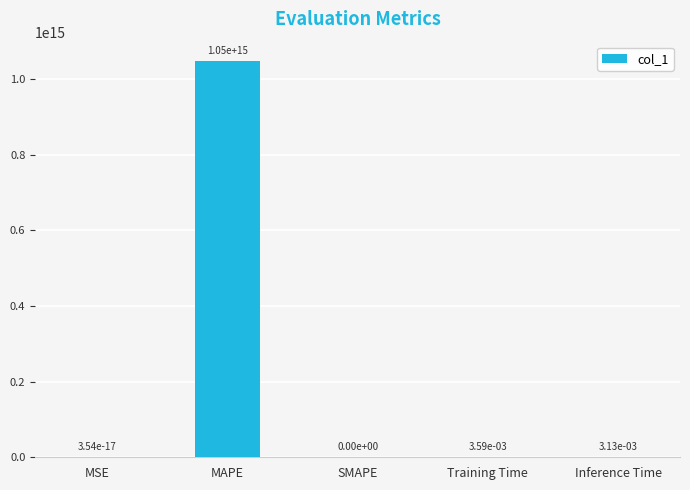

True or false: the data shows 0.0 at Inference Time.

True